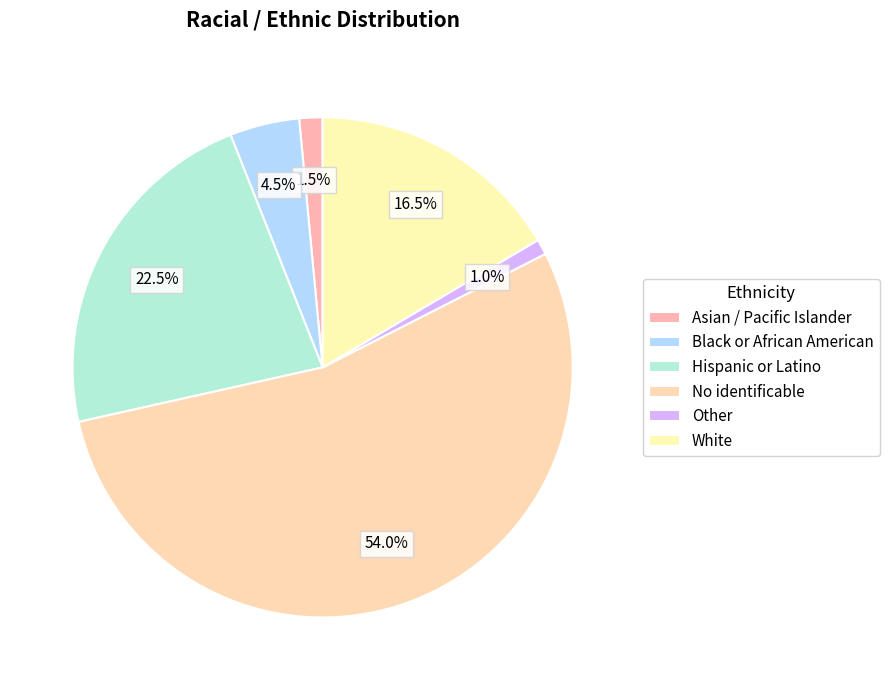

Rank the categories by value from highest to lowest.

No identificable, Hispanic or Latino, White, Black or African American, Asian / Pacific Islander, Other